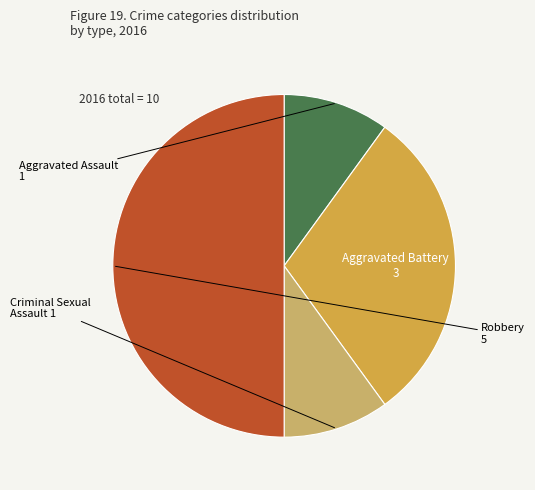

Which has a higher value, Robbery or Aggravated Battery?

Robbery